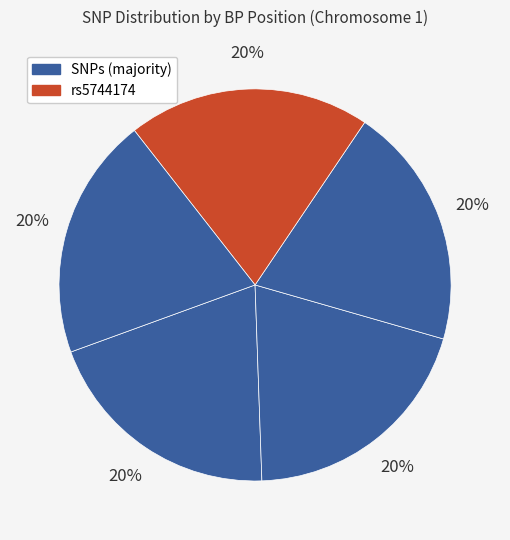

How many slices are in this pie chart?

5